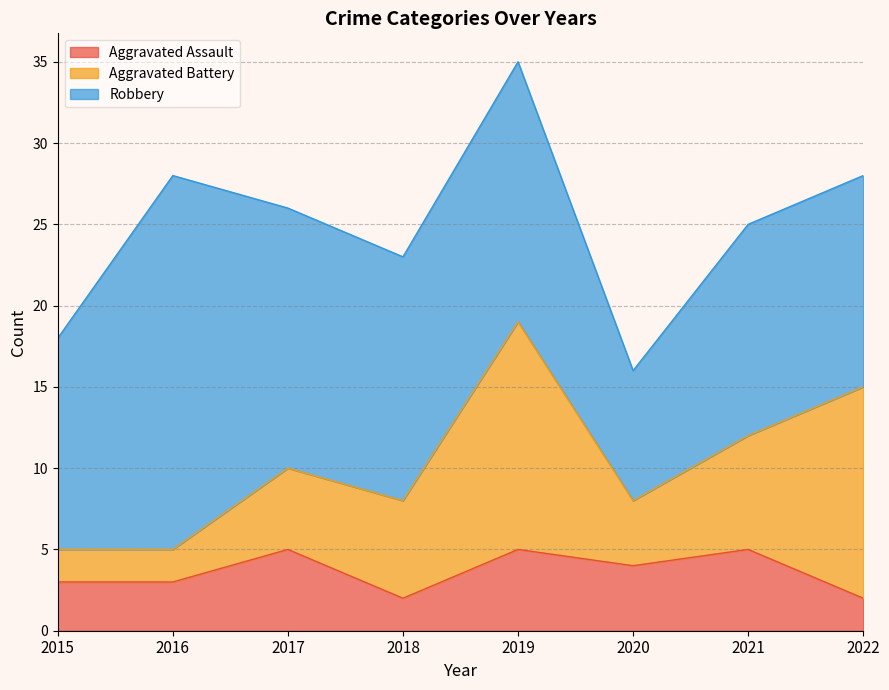

Where is Aggravated Assault nearest to the value 3?

2015